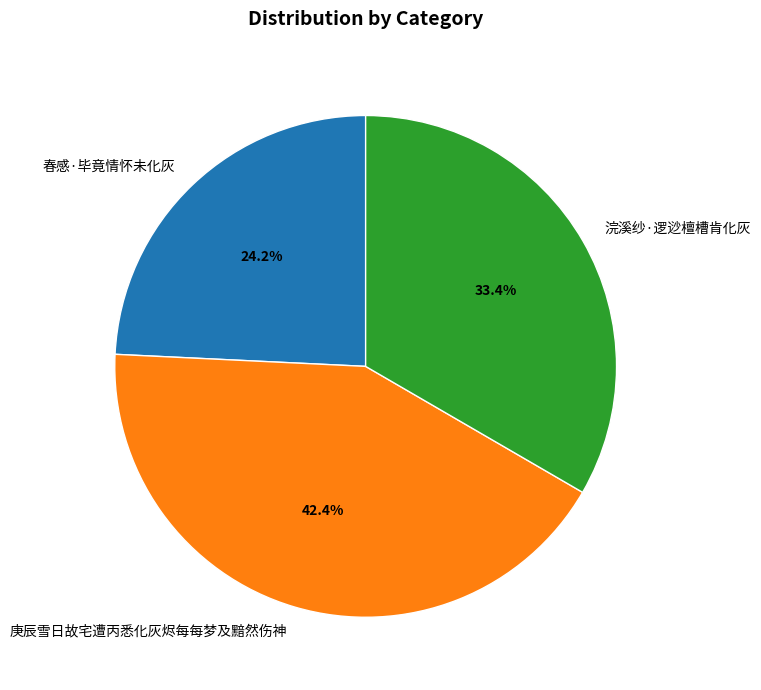

Which slice is the largest?

庚辰雪日故宅遭丙悉化灰烬每每梦及黯然伤神